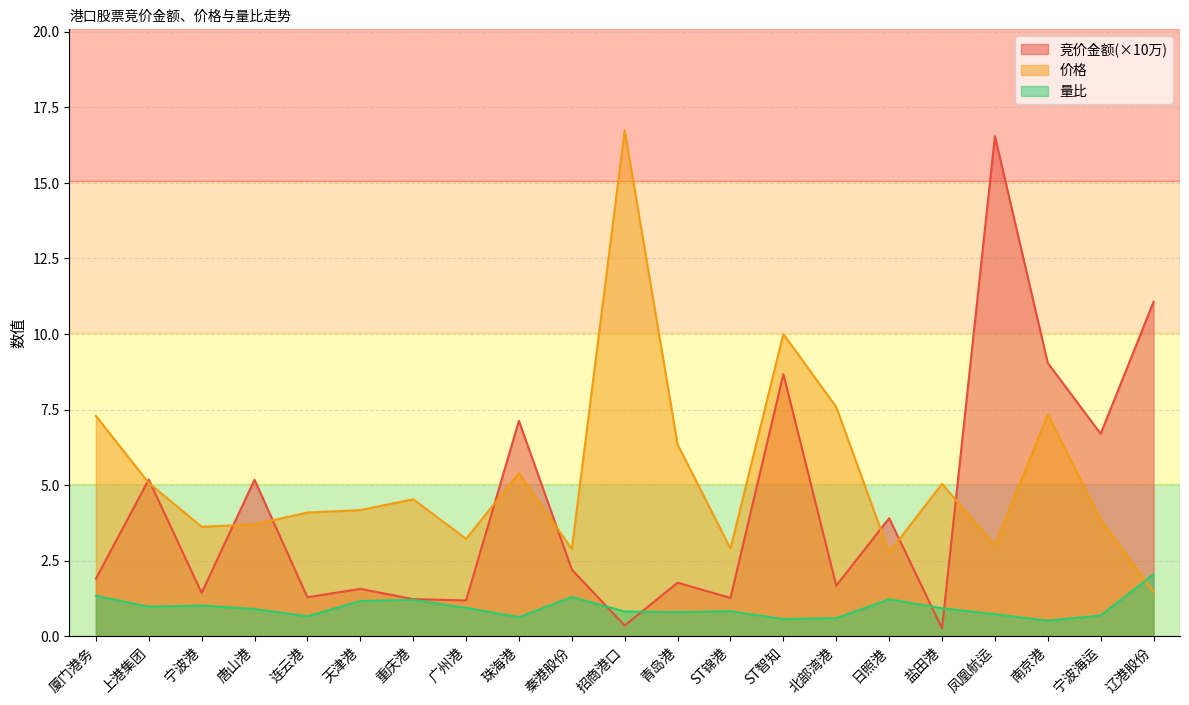

Which series has the largest range (max minus min)?

竞价金额(×10万)